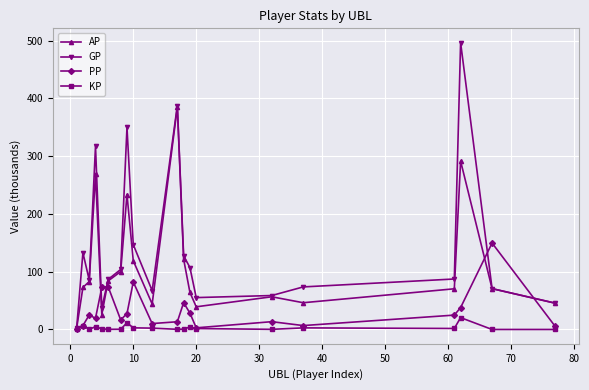

What is the value of the AP point at the 4th from the left?

269.5